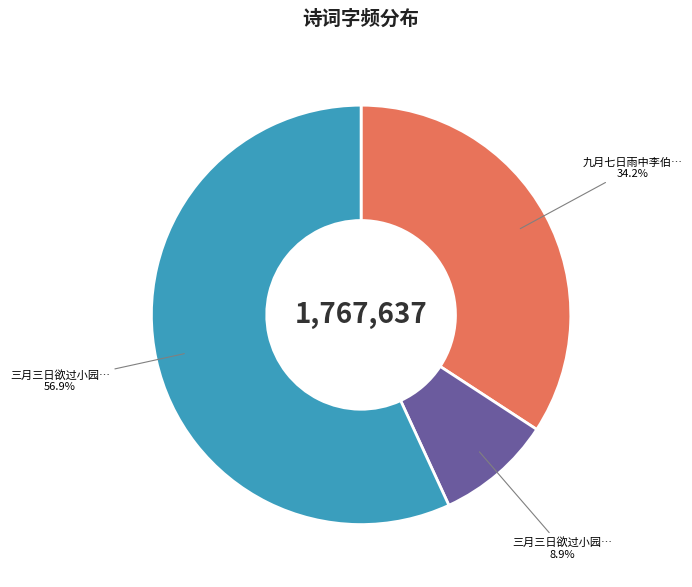

Is there a majority slice in this chart?

Yes